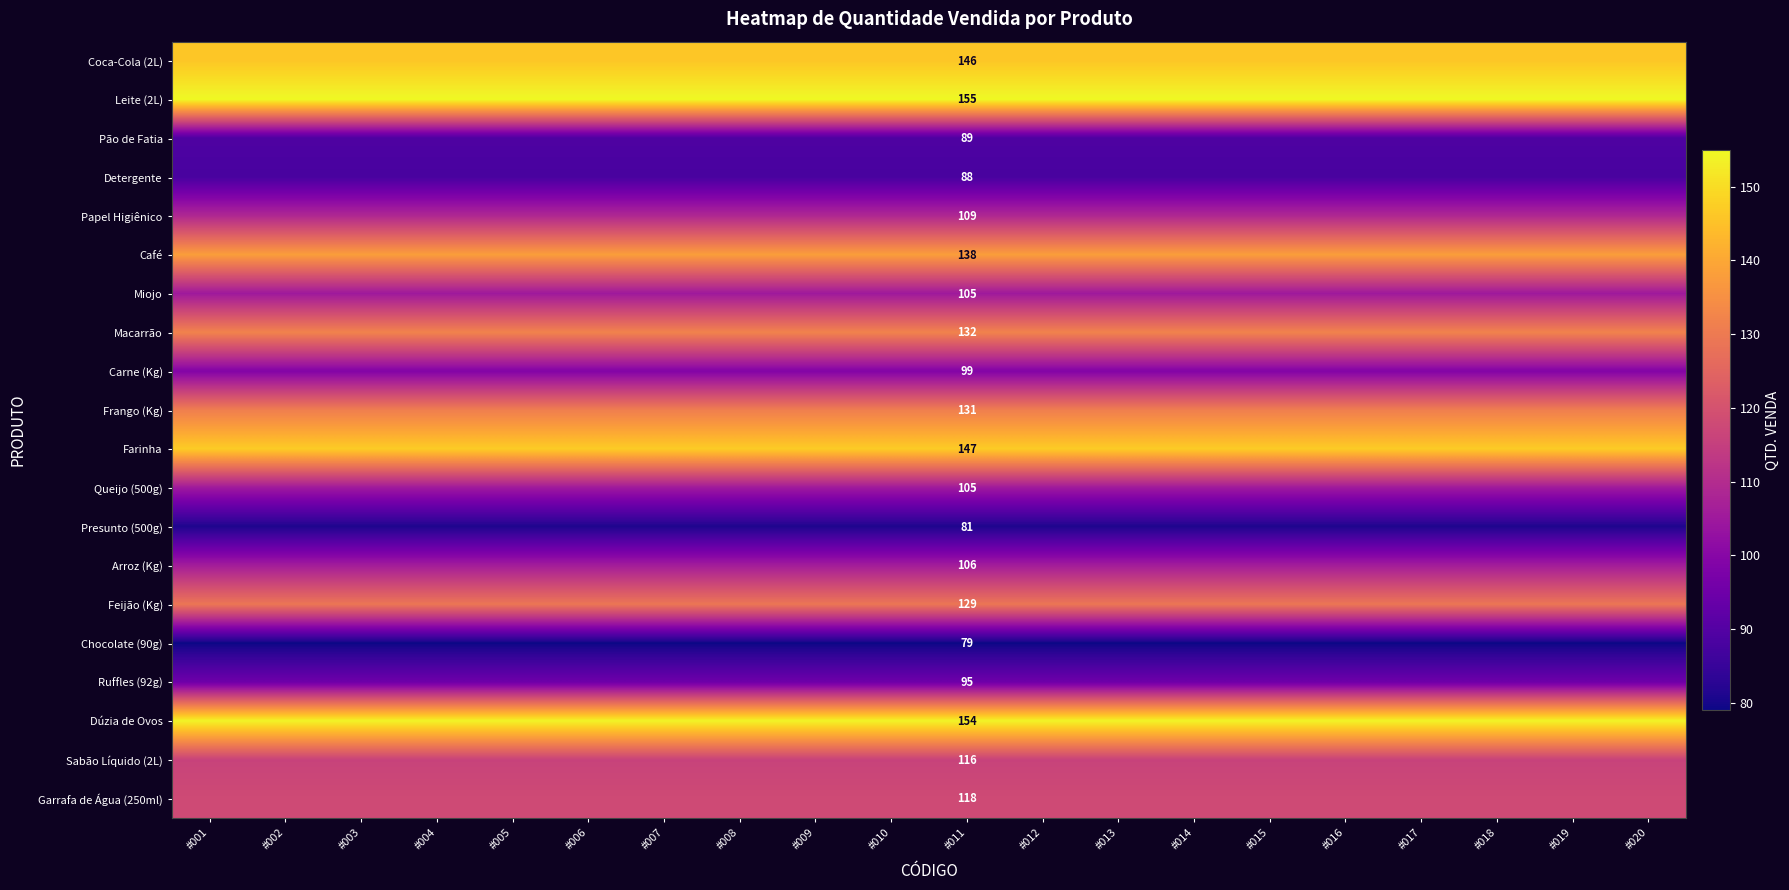

What is the spread (max minus min) of values at #011?

76